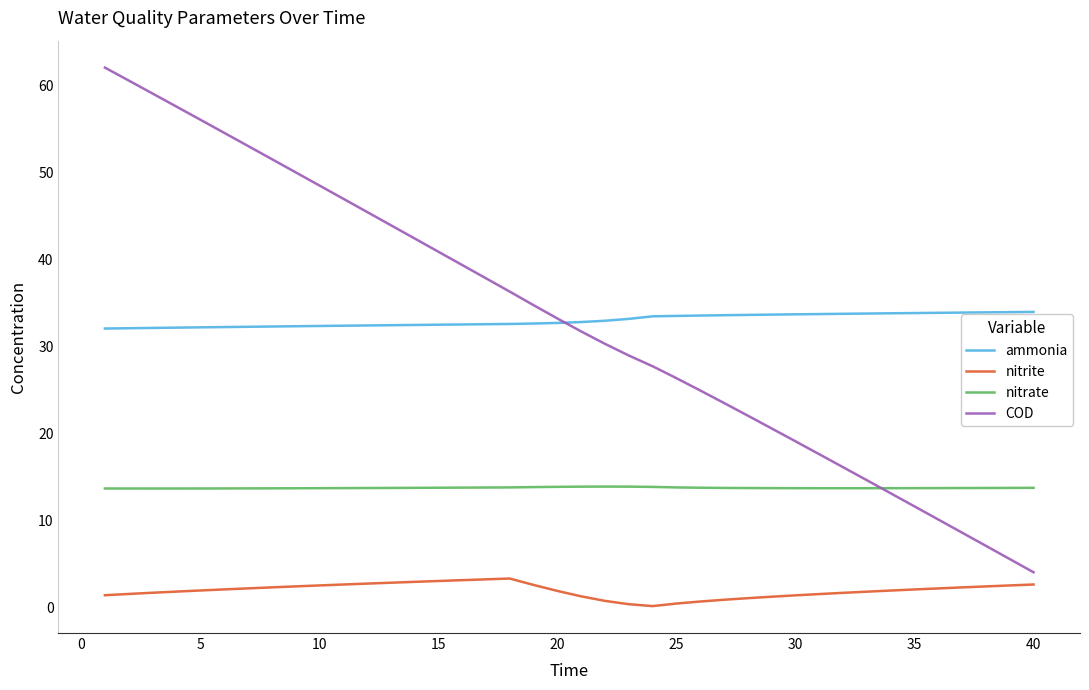

Rank the series by their maximum value, from lowest to highest.

nitrite, nitrate, ammonia, COD